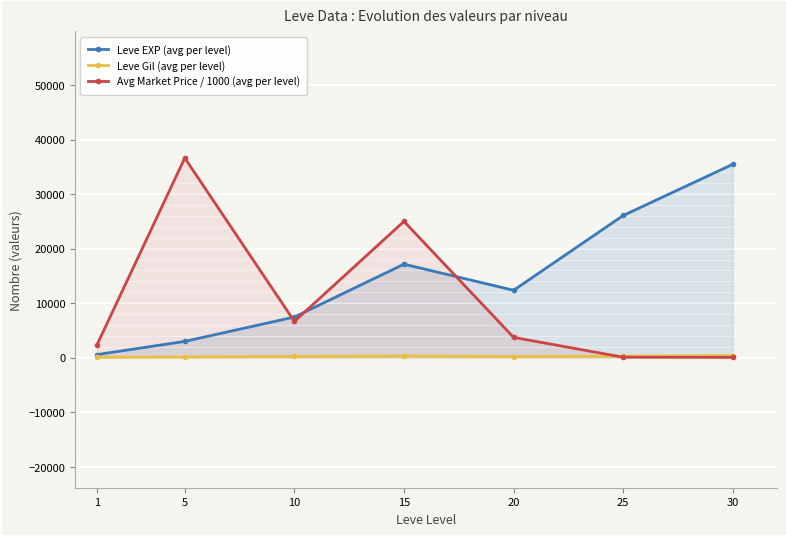

Which series has the largest range (max minus min)?

Avg Market Price / 1000 (avg per level)